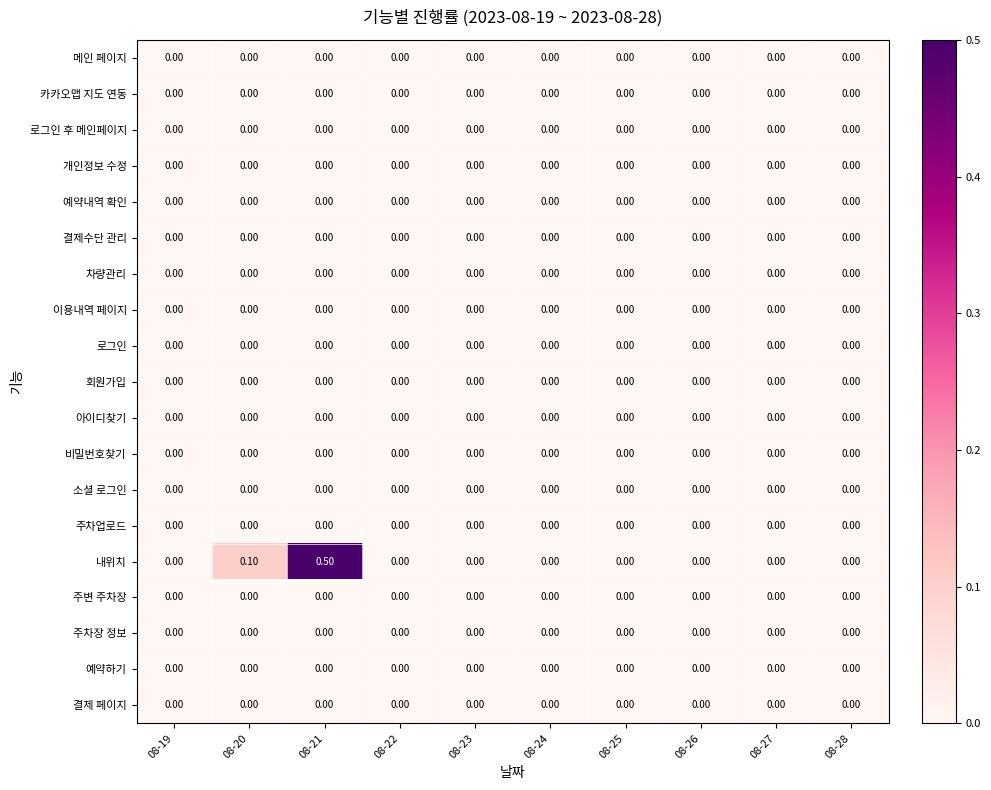

Which series has the largest total across all categories?

내위치